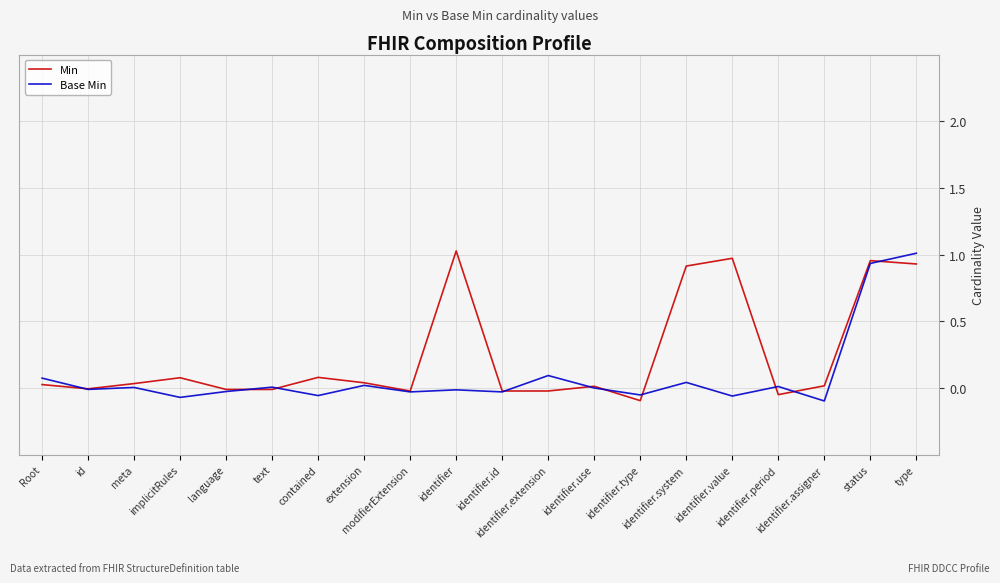

Rank the series by their average value, from highest to lowest.

Min, Base Min